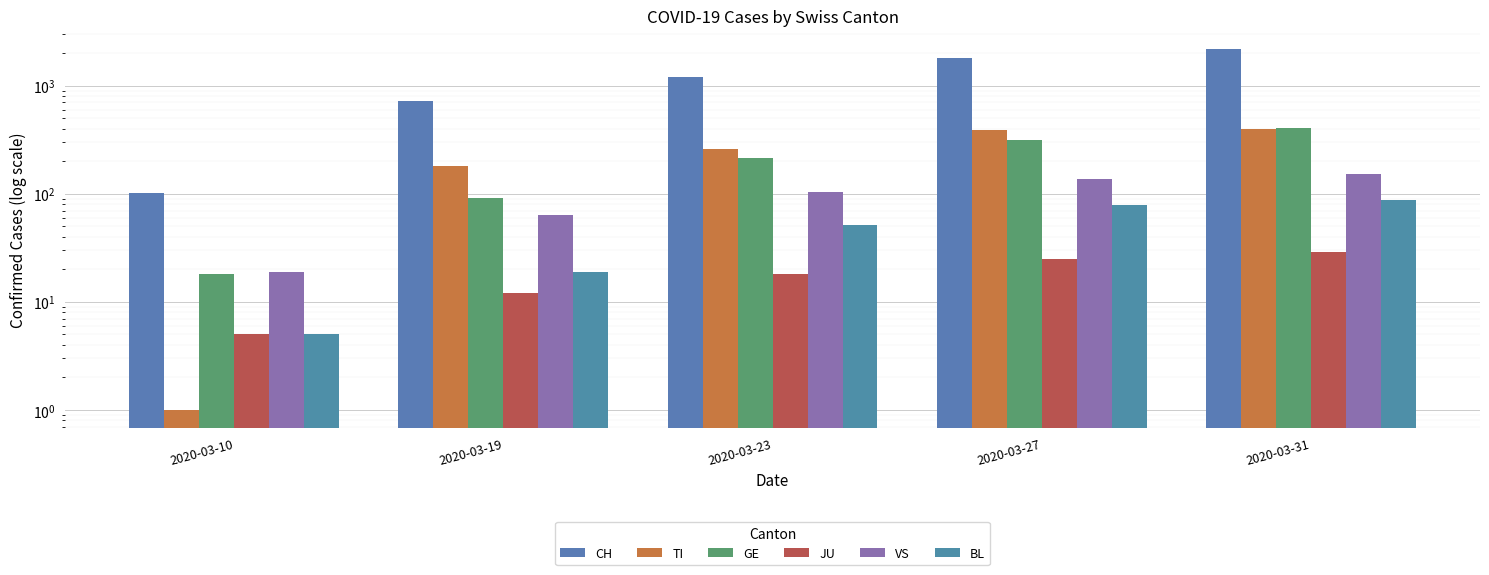

How many BL values are between 19 and 79?

3